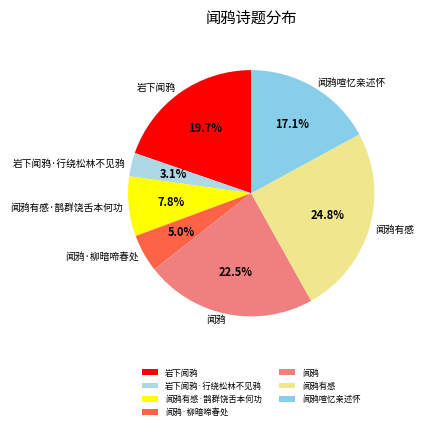

Between 闻鸦喧忆亲述怀 and 闻鸦有感·鹊群饶舌本何功, which is larger?

闻鸦喧忆亲述怀